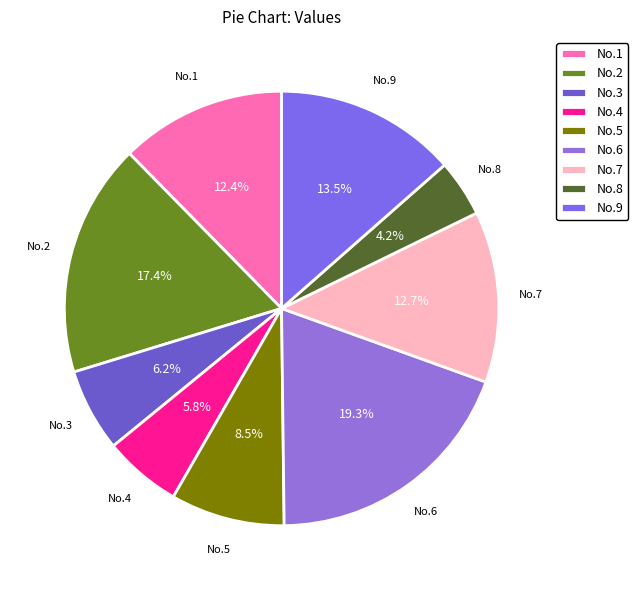

To the nearest percent, what is the combined percentage of No.2 and No.3?

24%